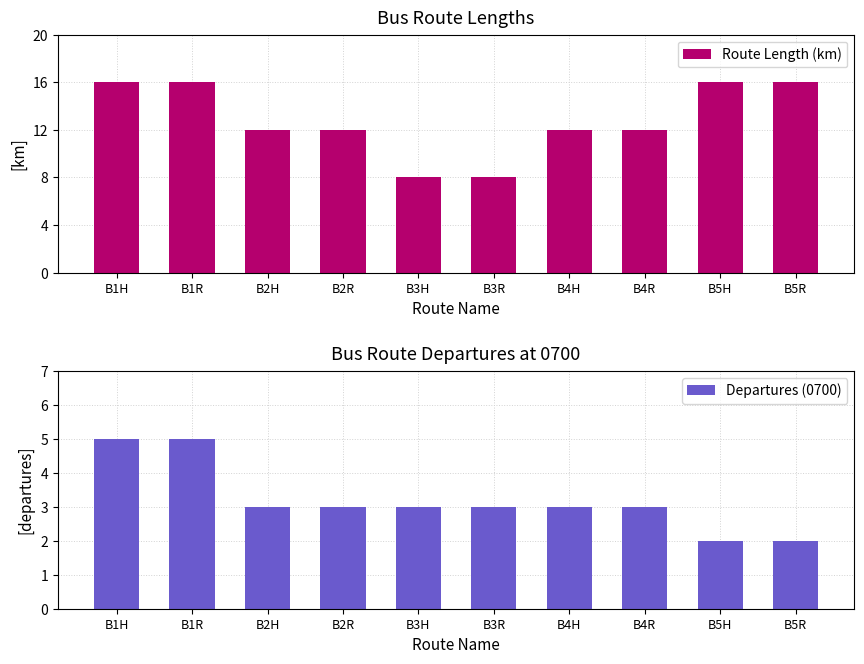

What position from the right is B1R?

9